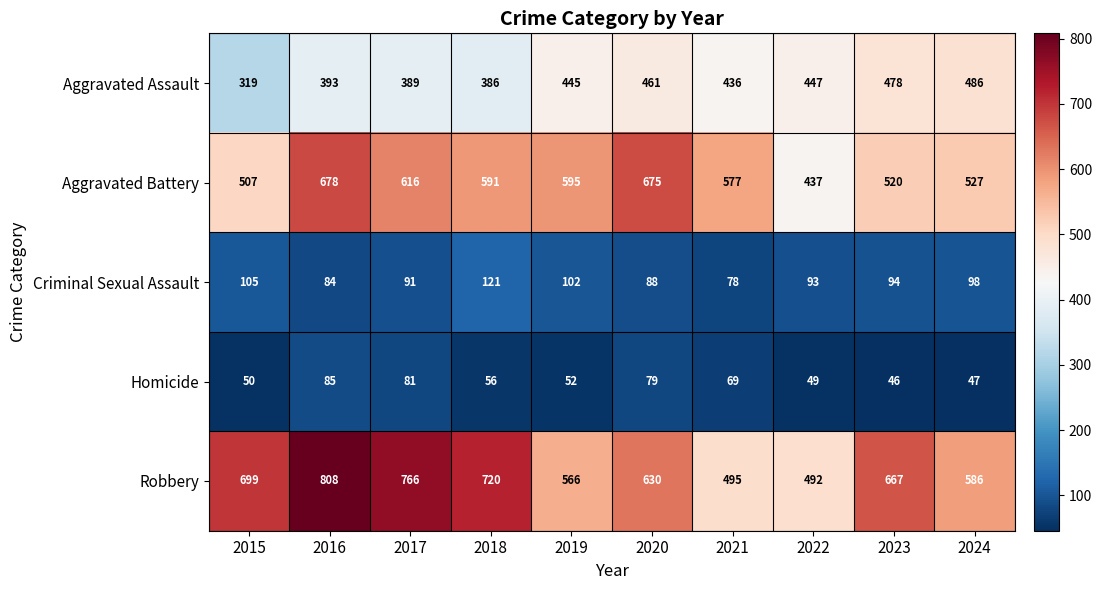

What is the sum of all Homicide values?

614